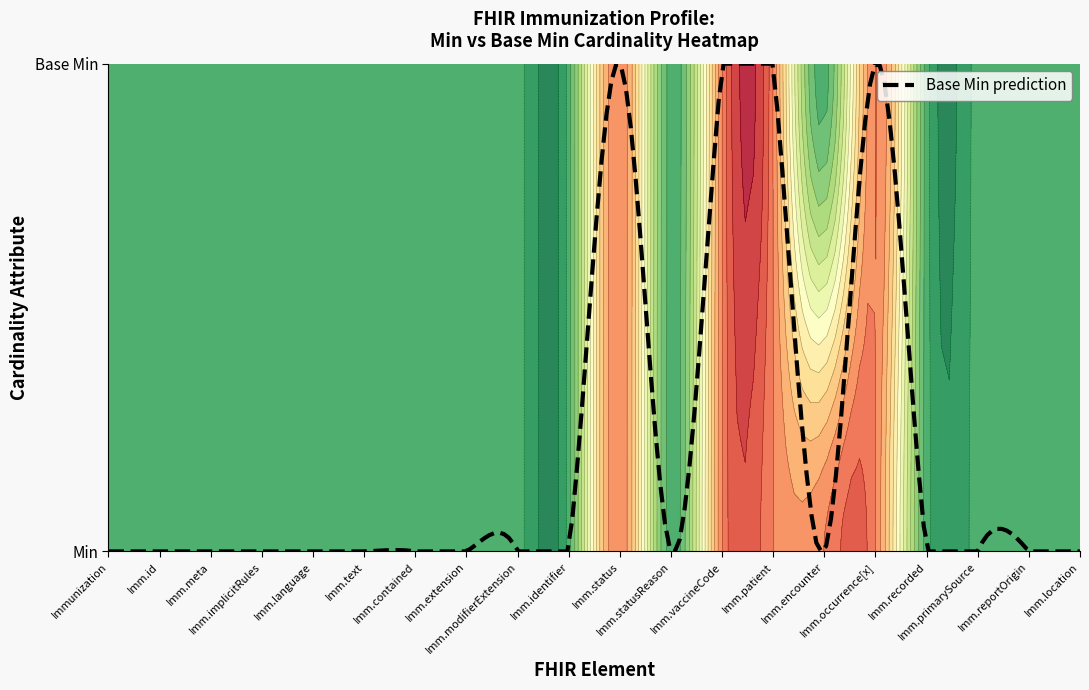

Rank the categories by Immunization.id value from highest to lowest.

0, 1, 2, 3, 4, 5, 6, 7, 8, 9, 10, 11, 12, 13, 14, 15, 16, 17, 18, 19